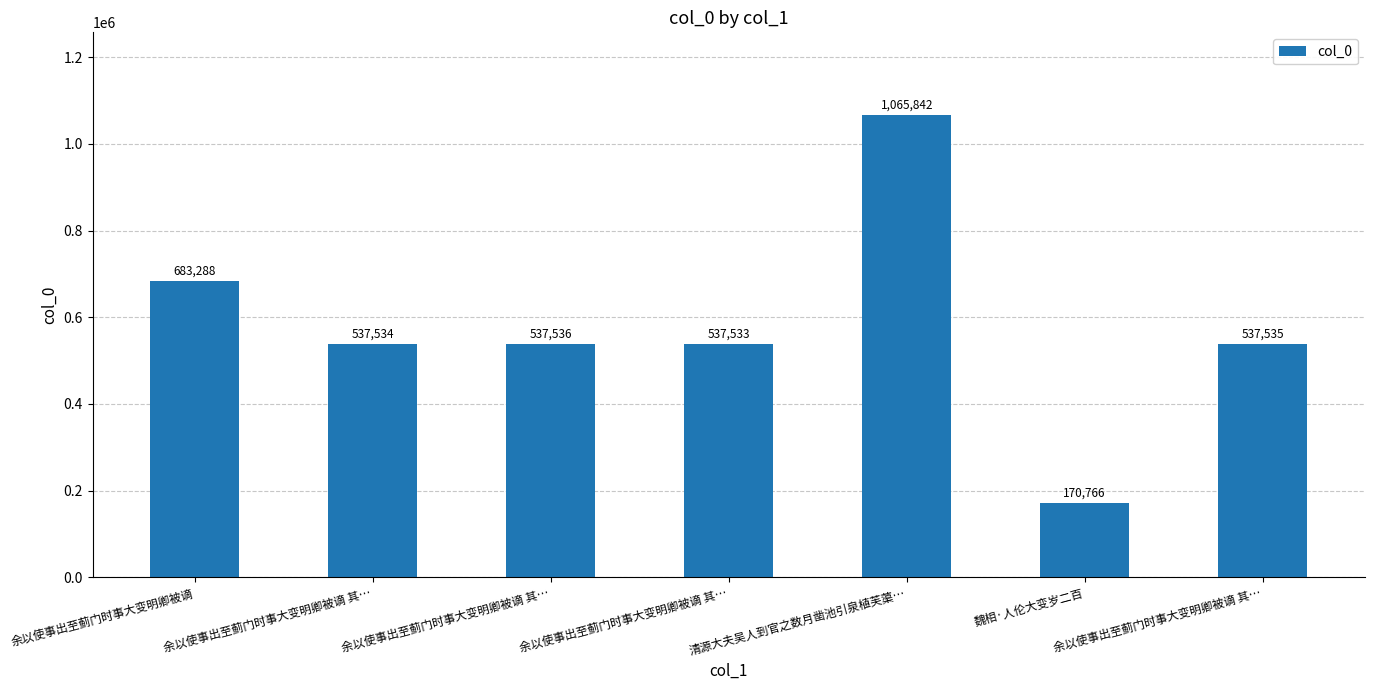

Count the number of data series in this chart.

1